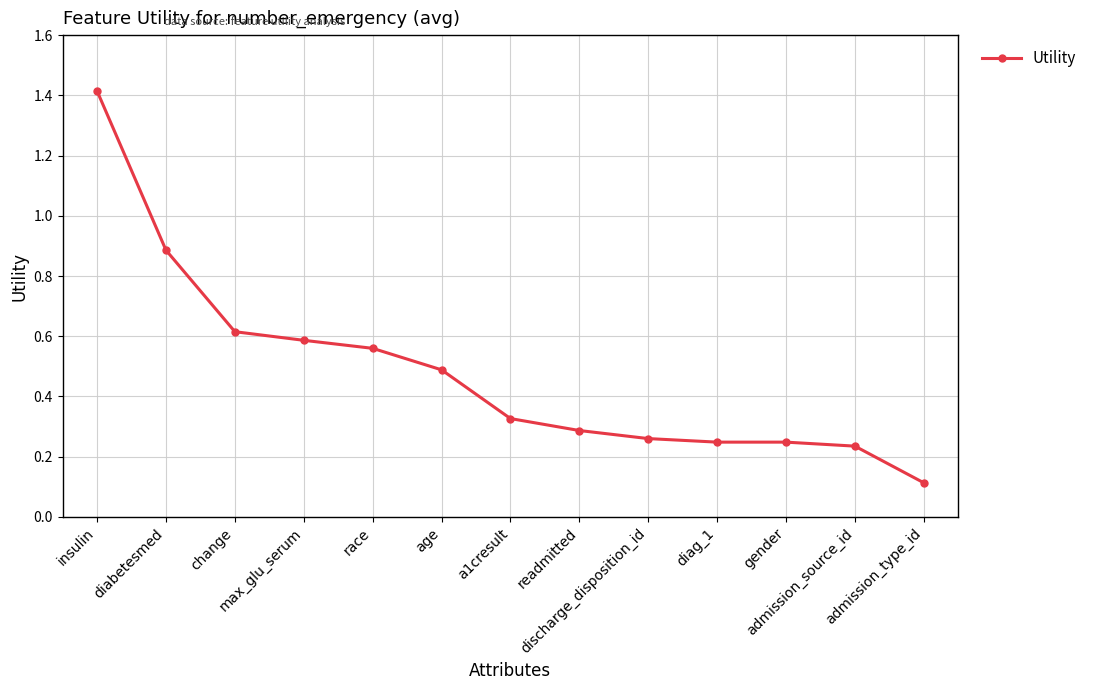

How many categories are shown in the chart?

13